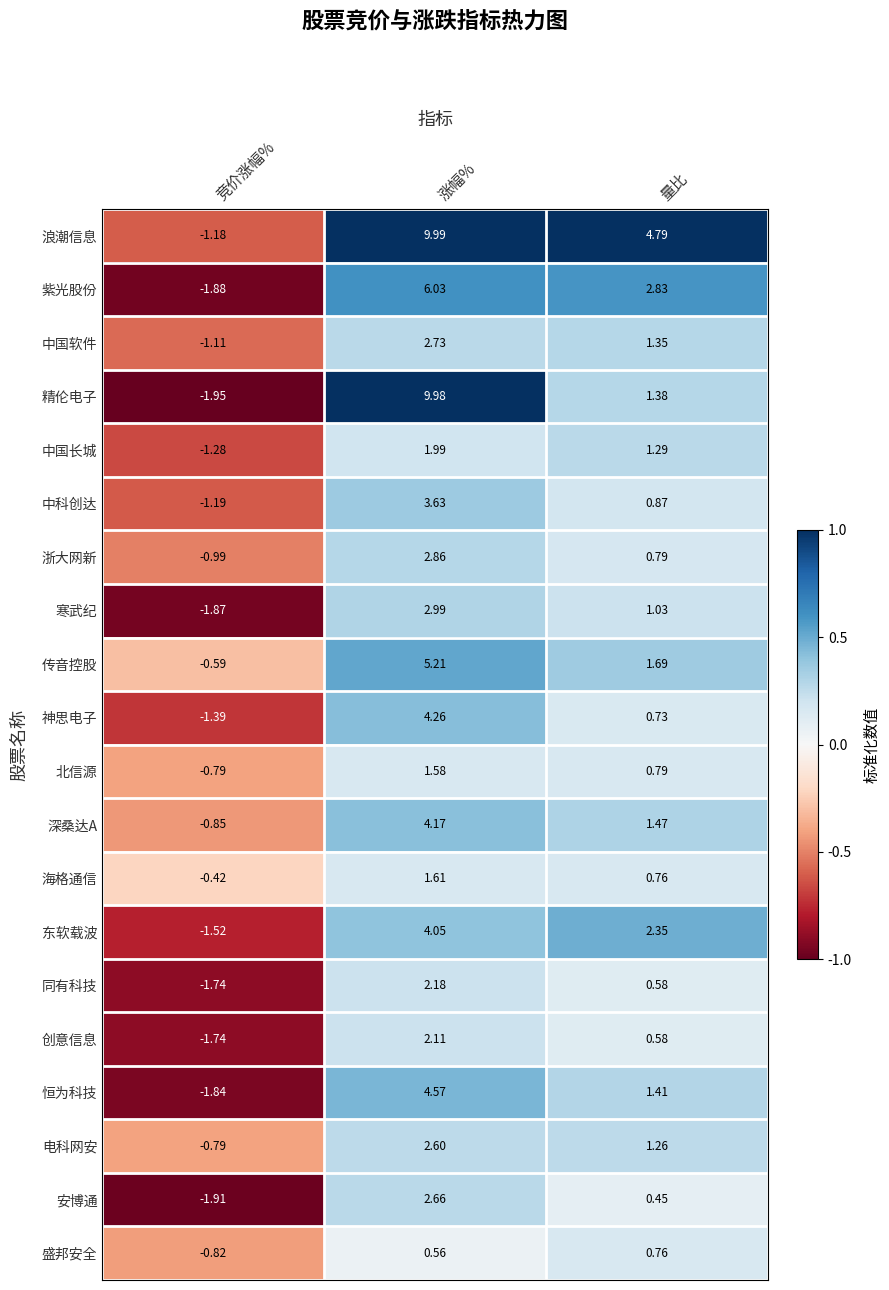

Which series has the largest total across all categories?

浪潮信息